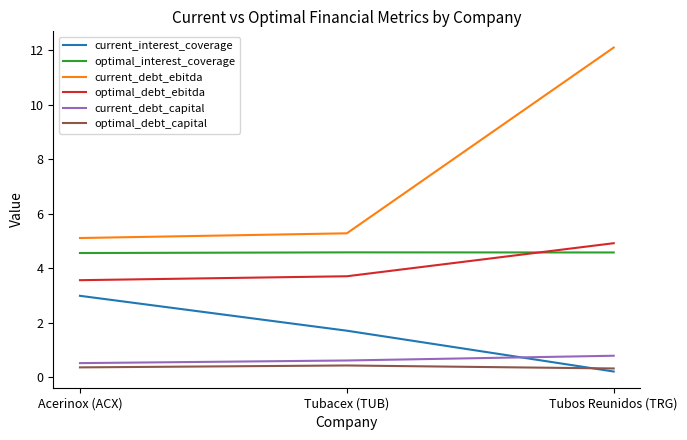

What is the difference between the maximum and minimum values in the current_interest_coverage series?

2.8